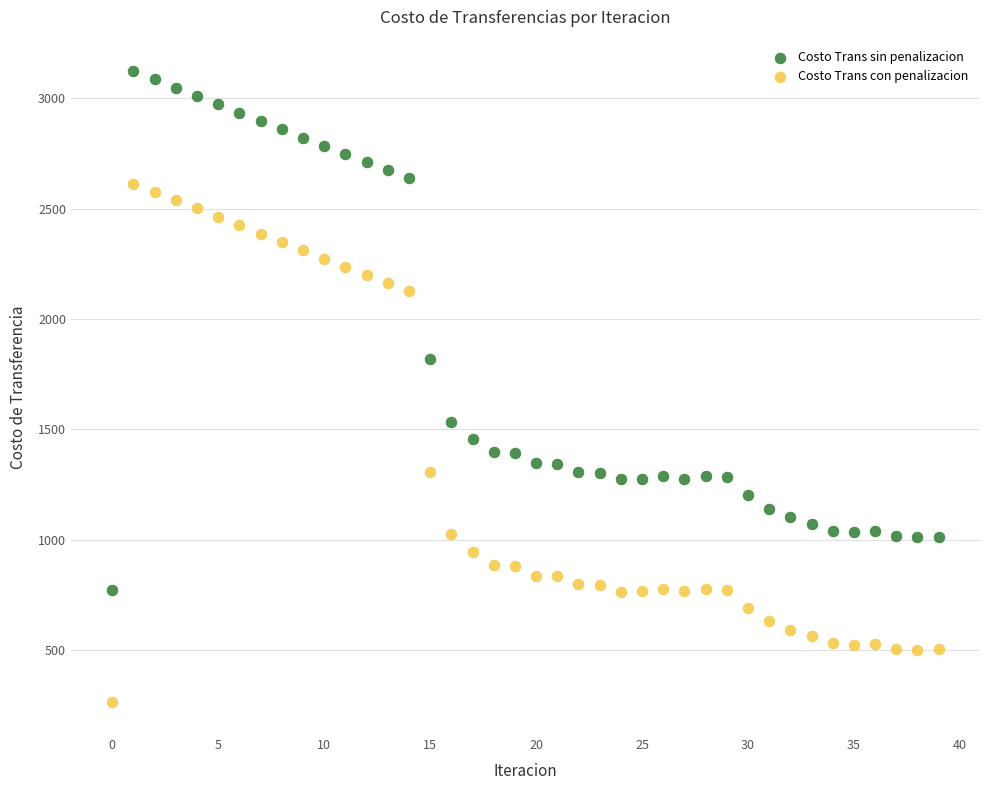

Which series reaches the maximum Y coordinate?

Costo Trans sin penalizacion